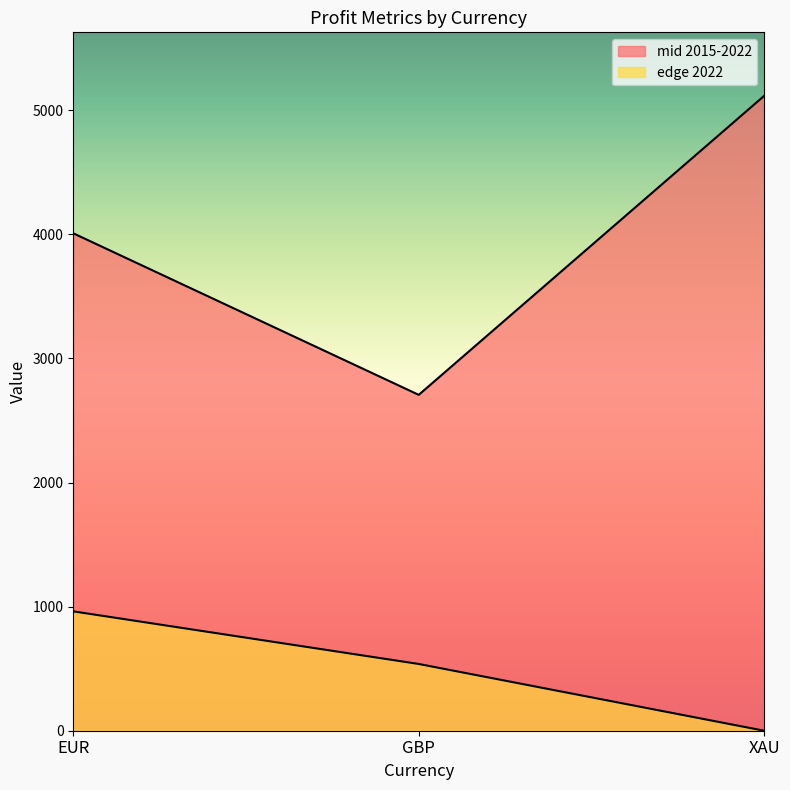

Reading left to right, what are all the values shown in this chart?

mid 2015-2022: EUR=4009	GBP=2707	XAU=5117
edge 2022: EUR=962	GBP=538	XAU=0